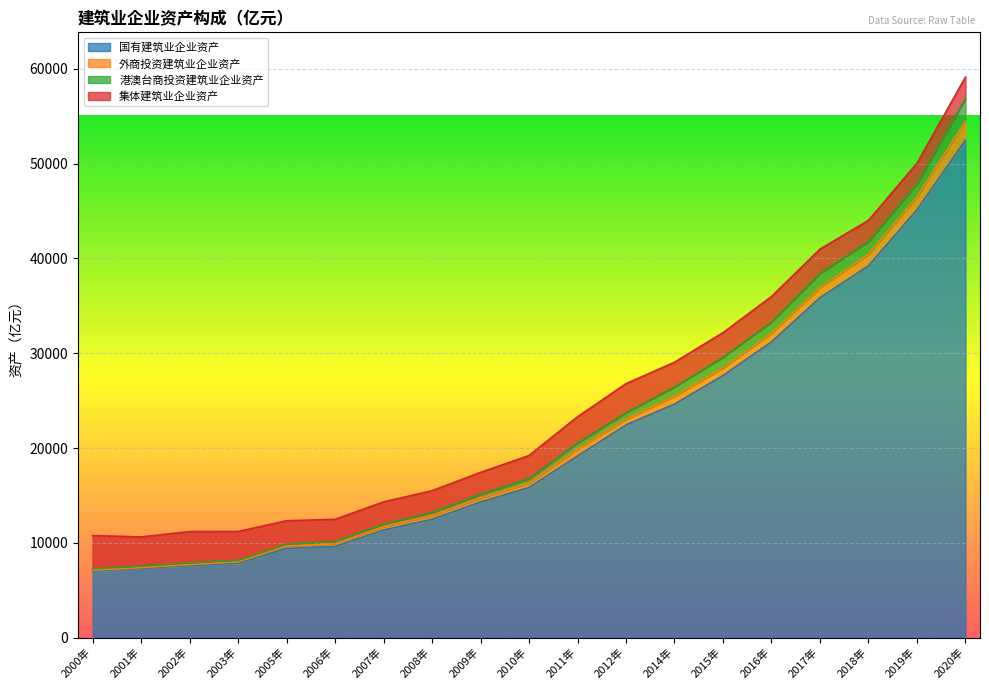

At which label does 国有建筑业企业资产 first exceed 15832?

2010年